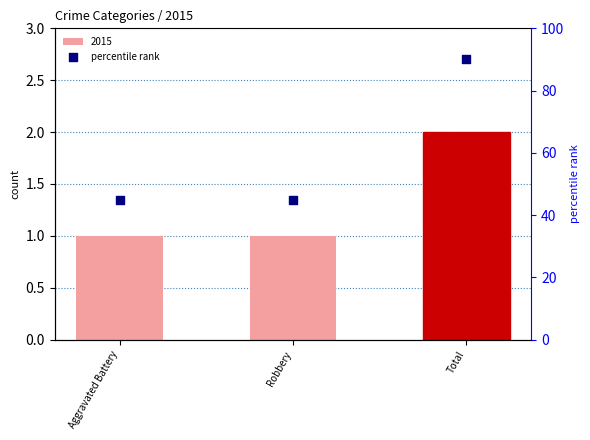

Between Aggravated Battery and Total, which is larger?

Total